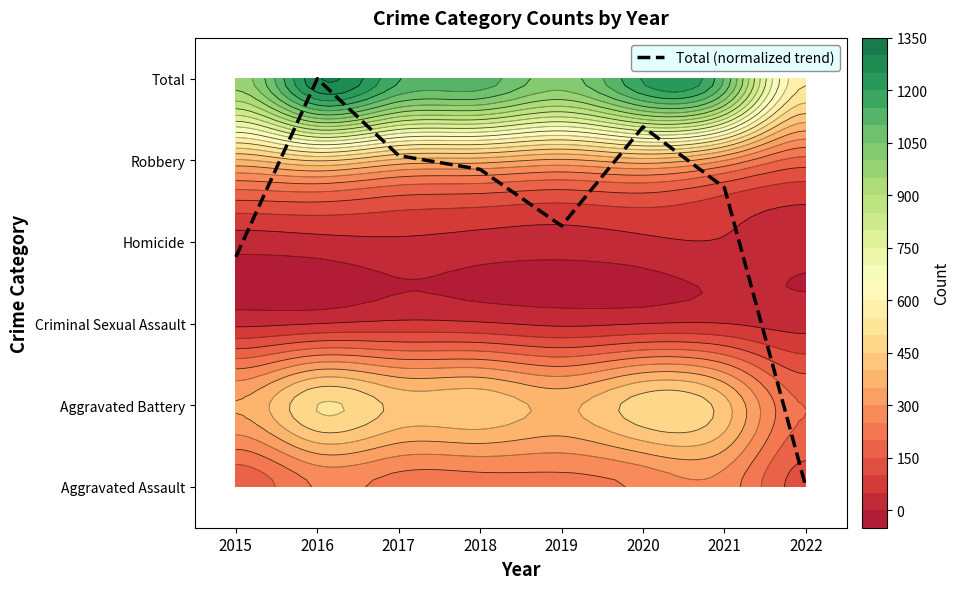

Between 2015 and 2017, which is larger?

2017